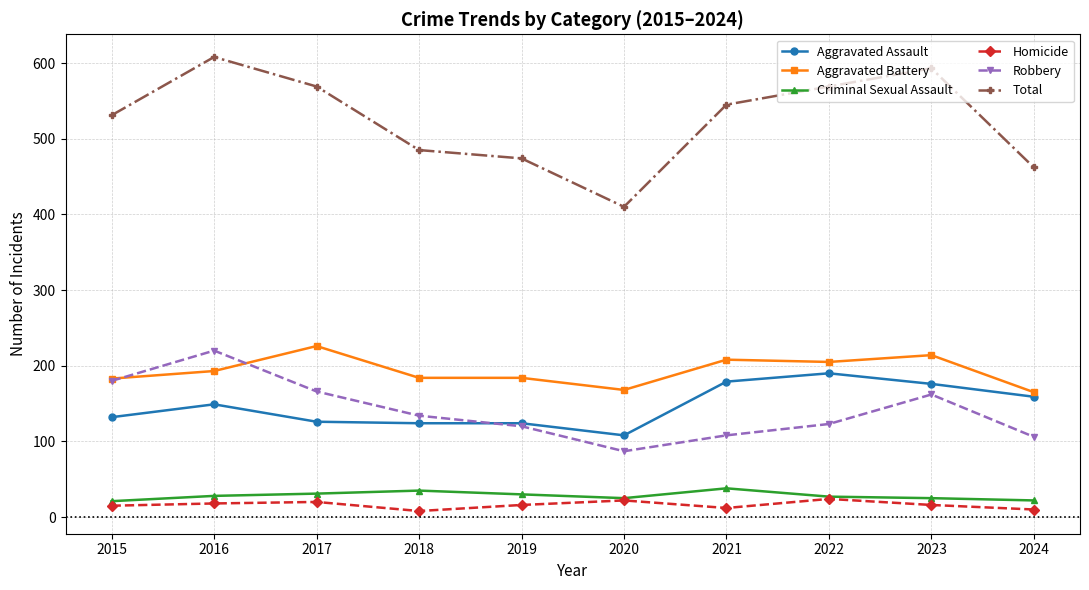

True or false: Aggravated Assault and Total intersect in this chart.

False